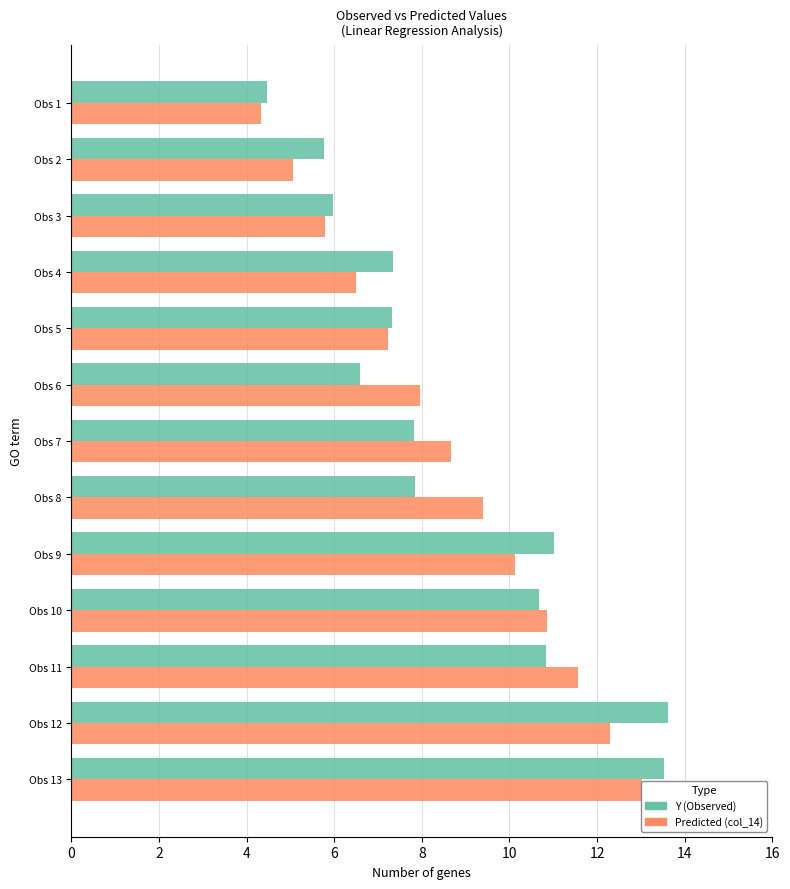

Which series changed the most between Obs 5 and Obs 6?

Y (Observed)